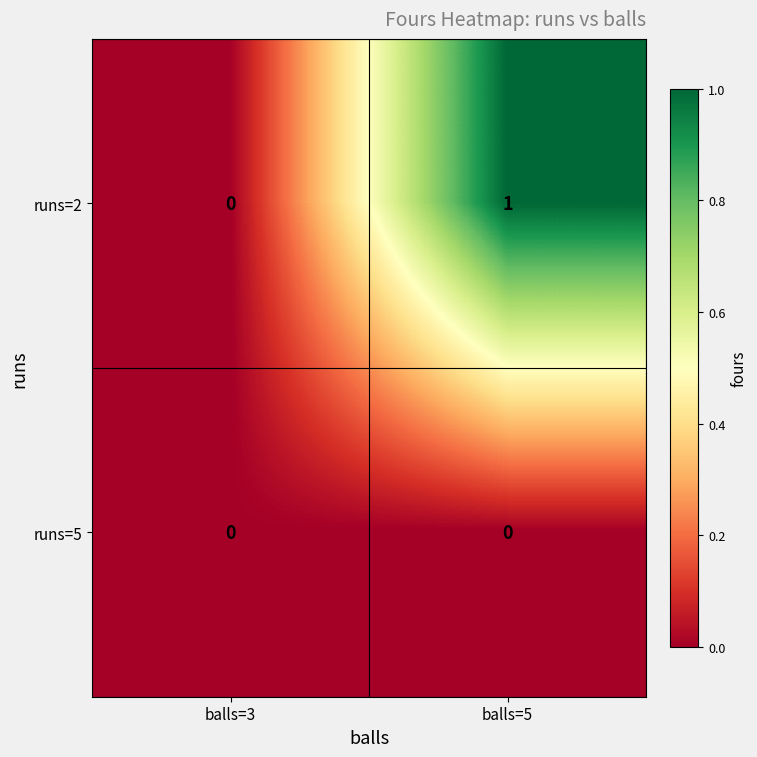

Reading left to right, list all the values displayed in this chart.

runs=2: 0	1
runs=5: 0	0